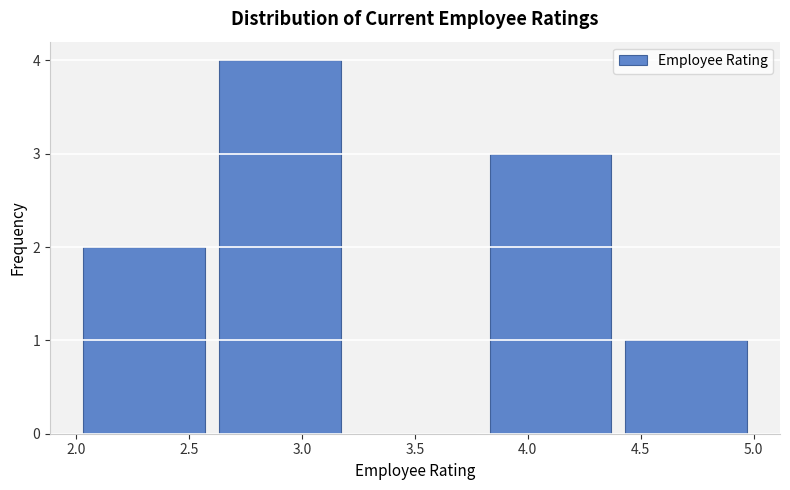

How tall is the bar that spans 2.6 to 3.2 on the x-axis? The values are not printed on the chart, so give them approximately, as read against the axis.

4